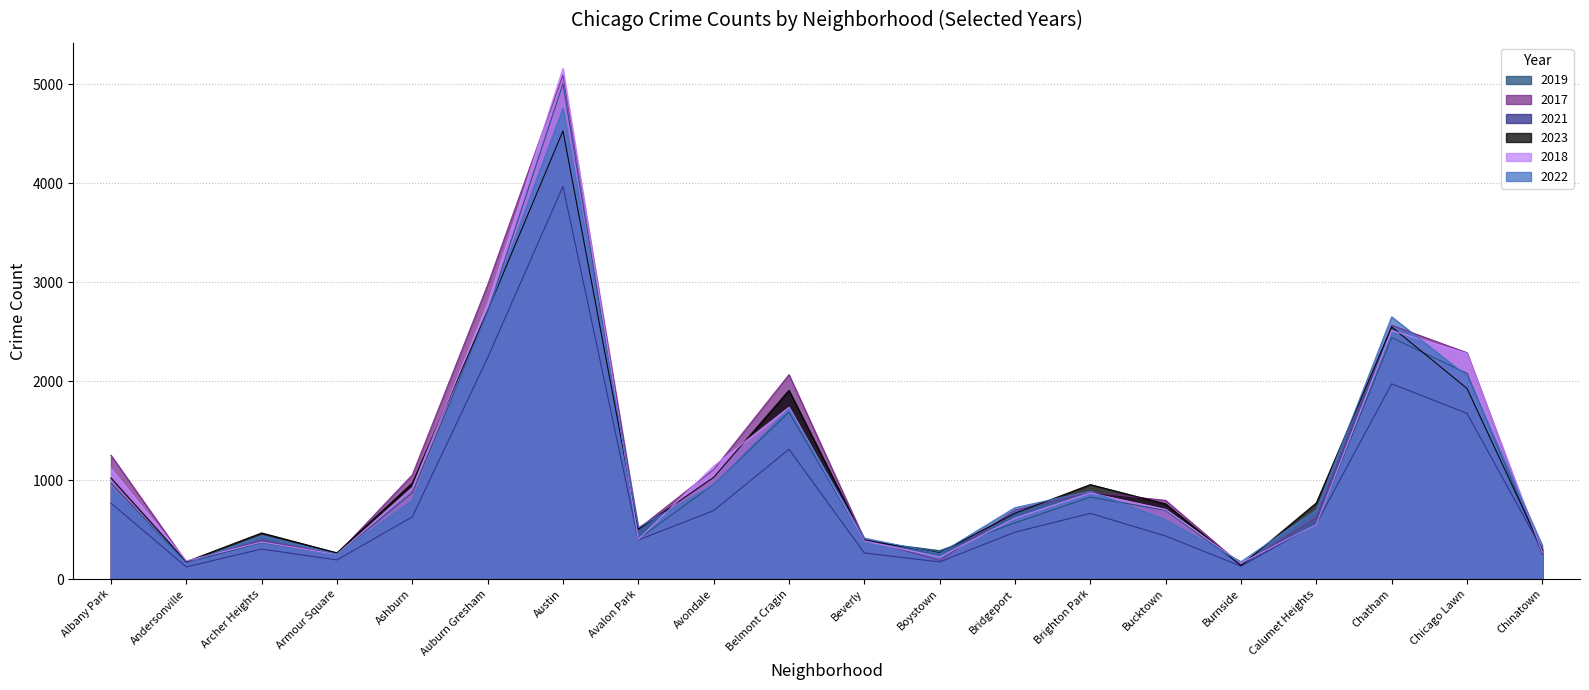

Does the chart display data point markers on the line(s)?

No